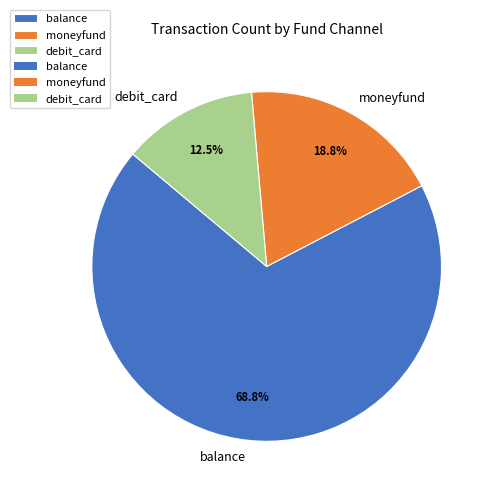

Approximately how many times larger is the value at debit_card compared to balance?

0.2